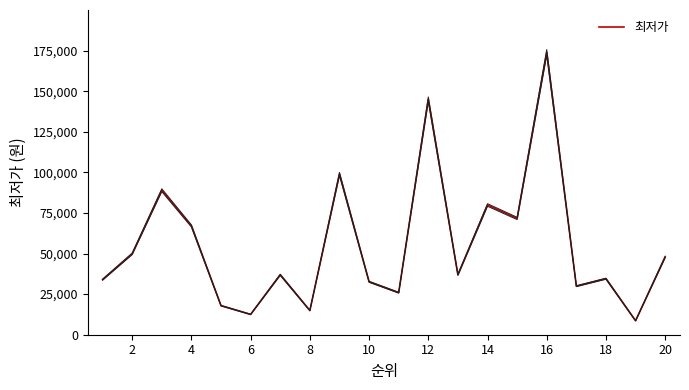

What is the minimum value for 최저가?

8610